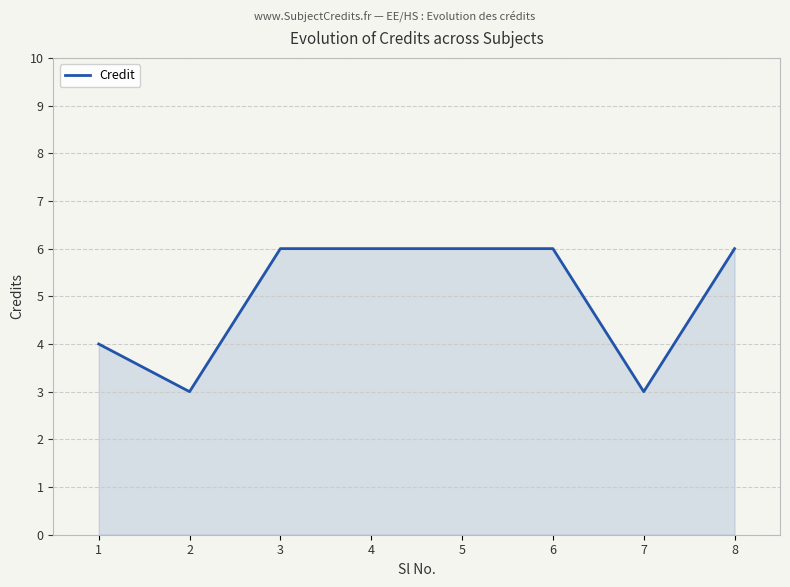

What is the greatest value displayed?

6